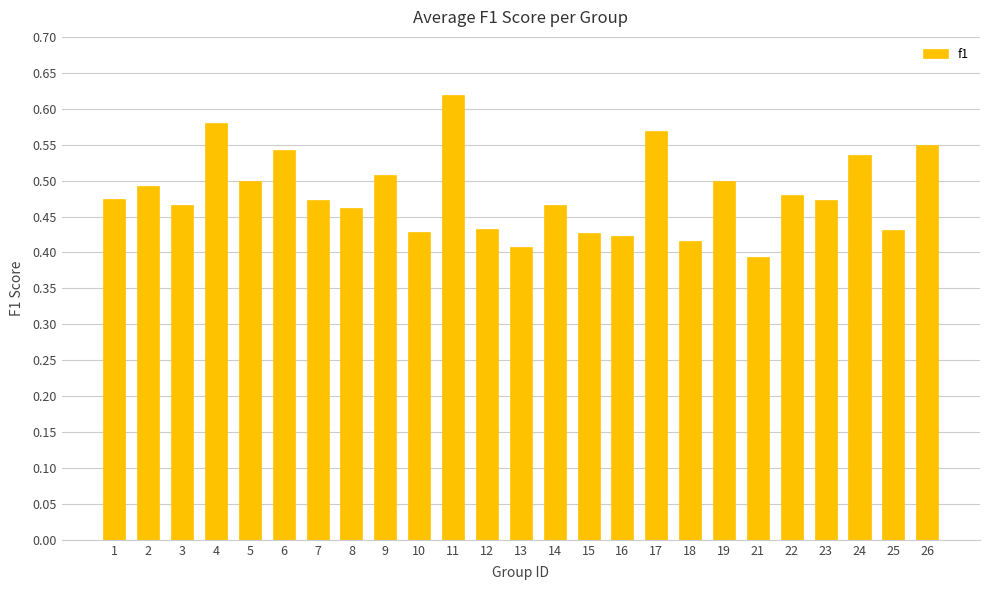

The chart shows a value of 0.9 at 17. True or false?

False